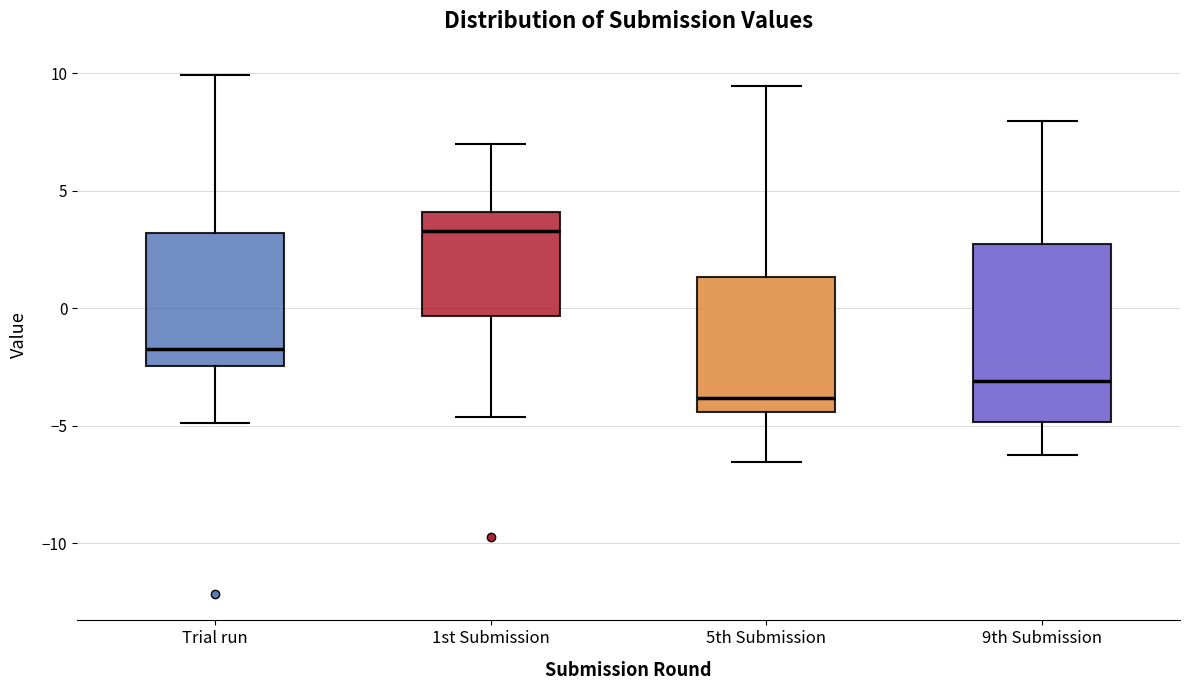

Where is the lower edge of the box for 1st Submission on the y-axis? The values are not printed on the chart, so give them approximately, as read against the axis.

-0.5